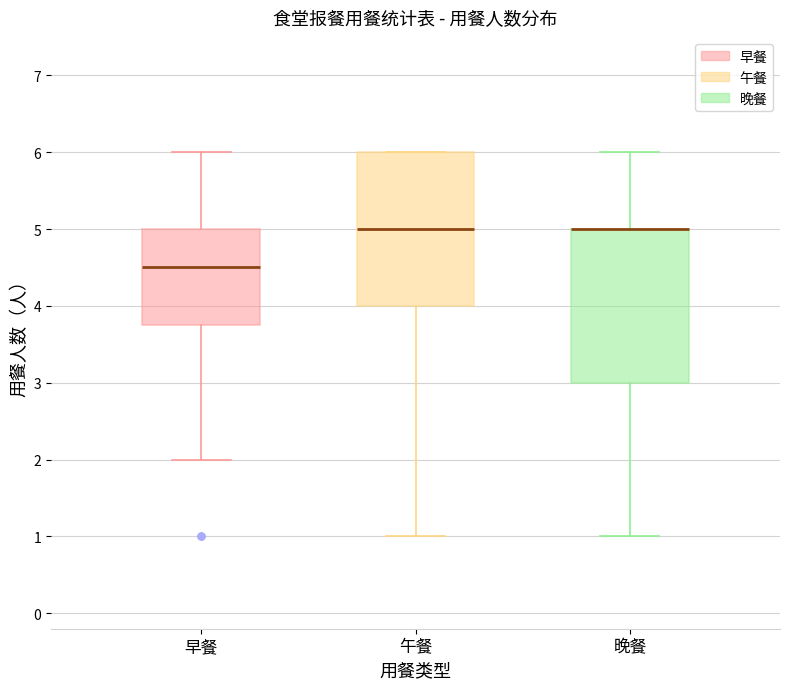

Where does the median line of the box for 午餐 sit on the y-axis? The values are not printed on the chart, so give them approximately, as read against the axis.

5.0